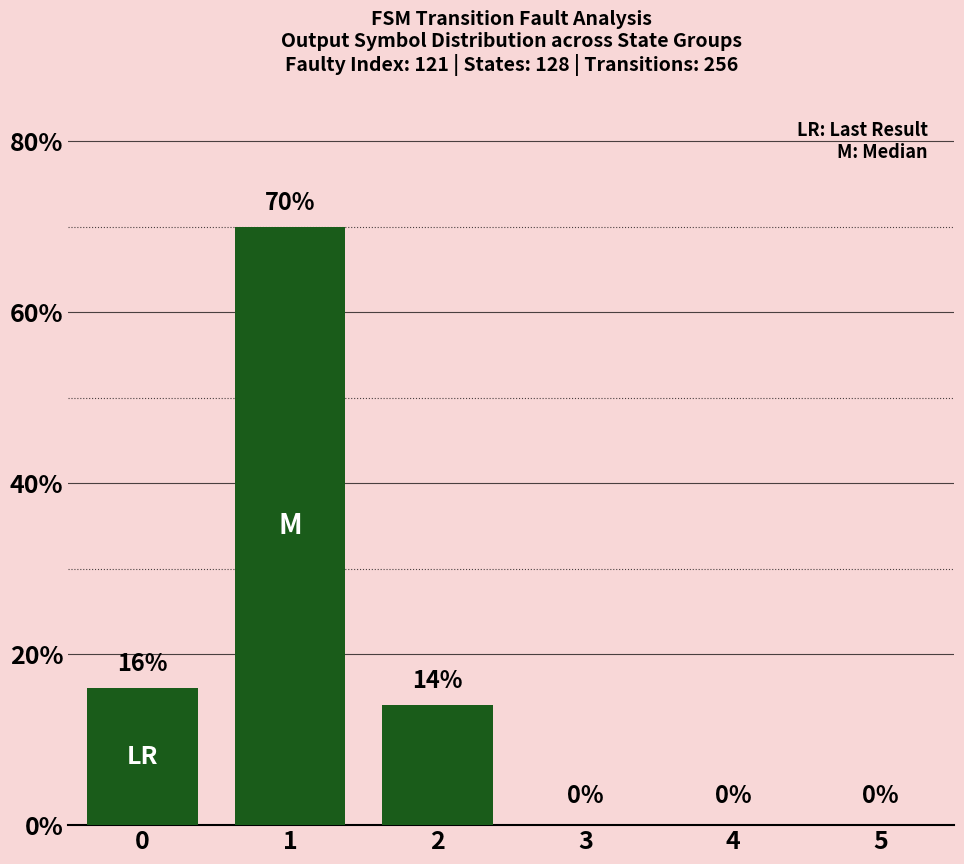

Is it true that the value at 4 is 0?

True